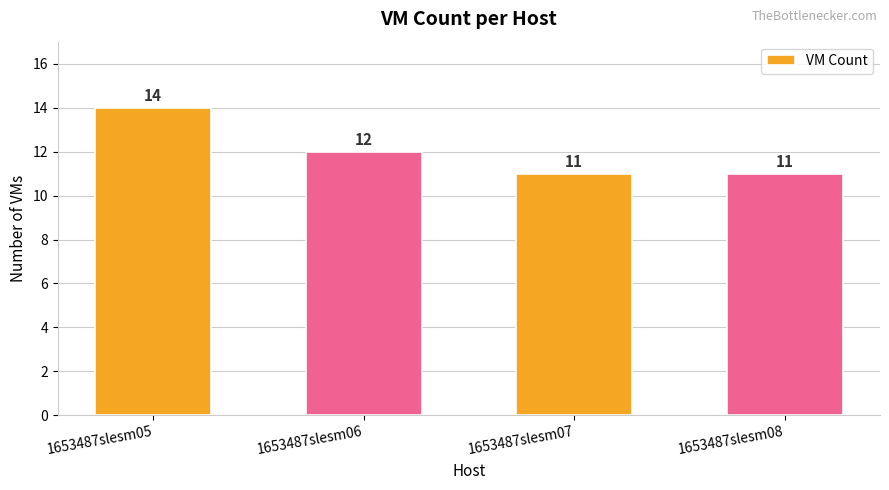

What is the average value?

12